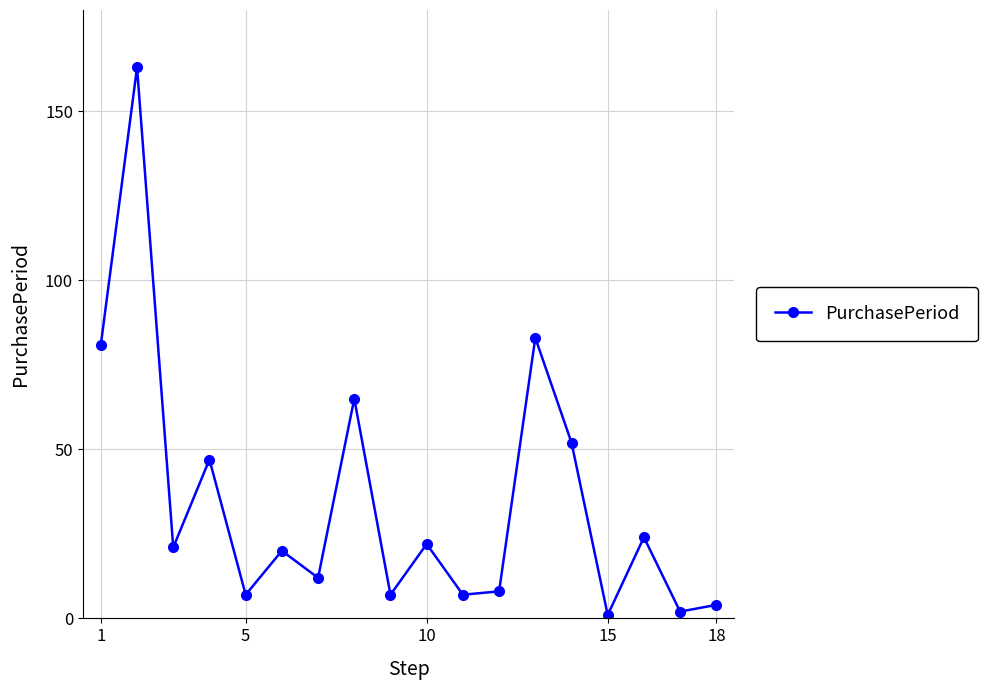

Count the number of data series in this chart.

1